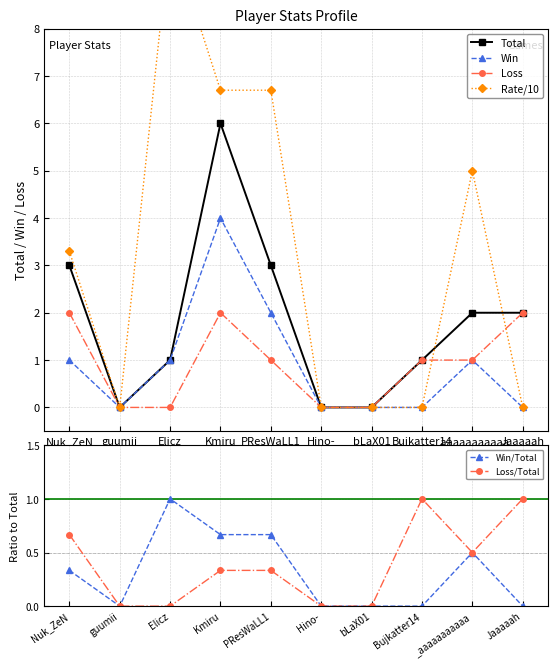

What is the maximum value for Rate/10?

10.0